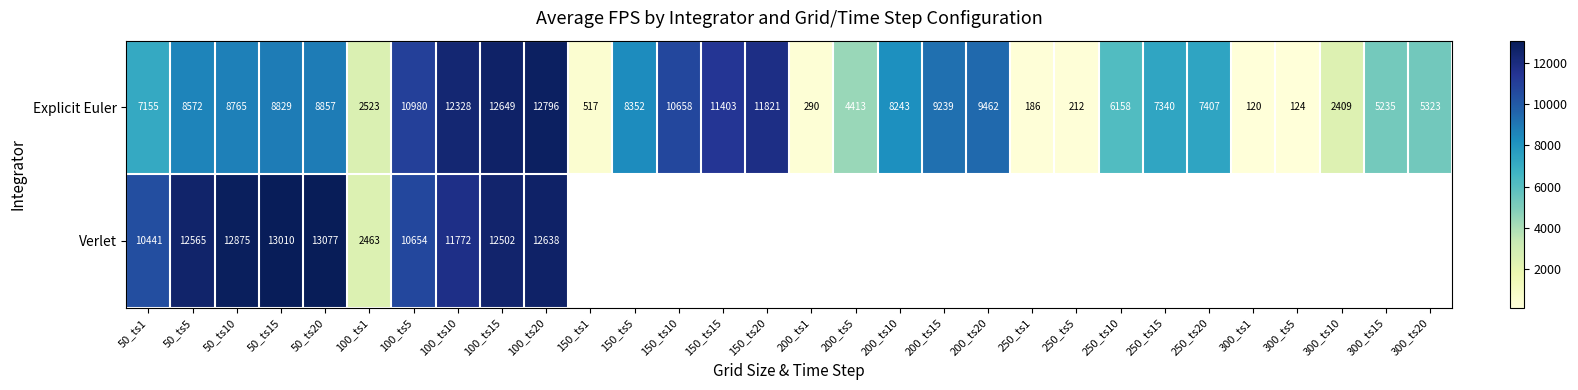

How many values in the Explicit Euler series are below 8243?

15